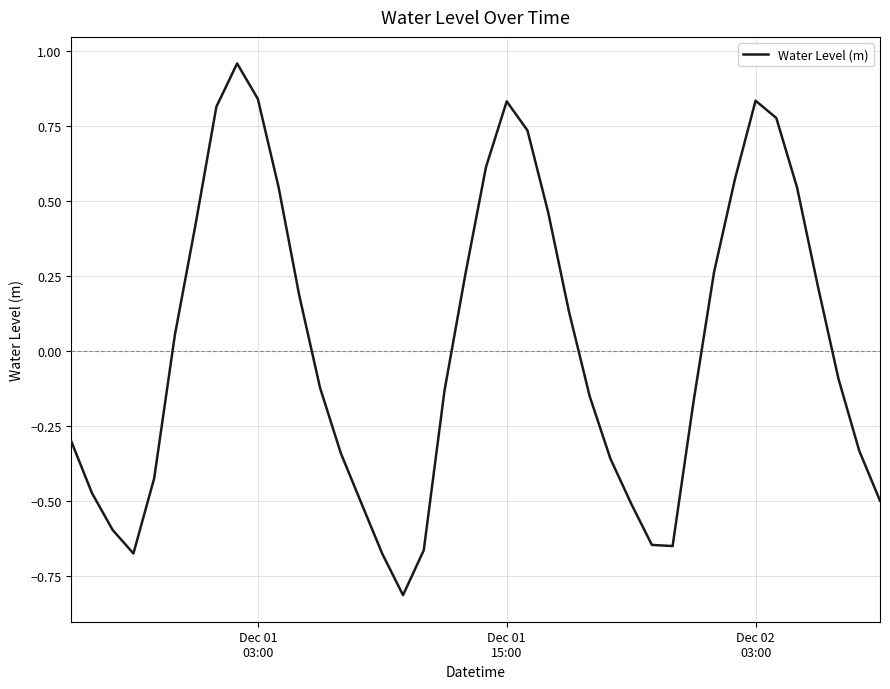

What is the minimum value shown in the chart?

-0.8